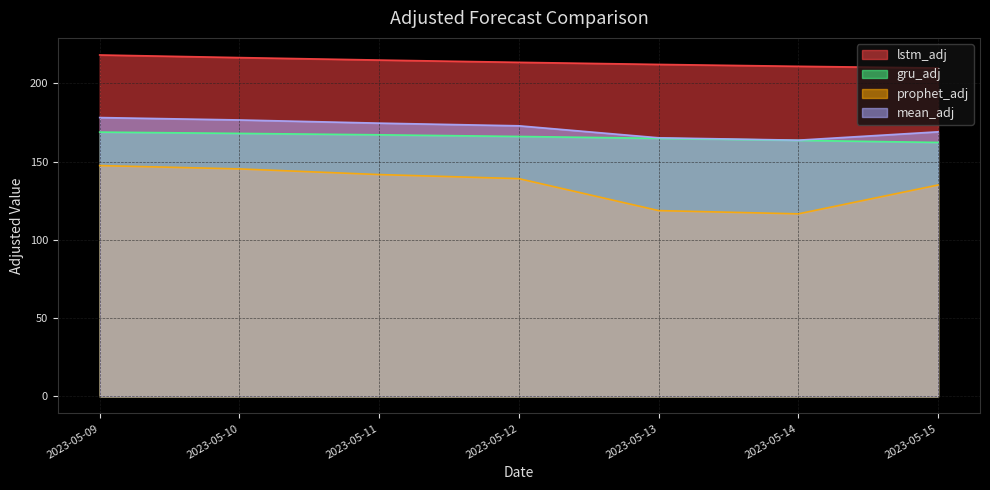

Does the chart display data point markers on the line(s)?

No